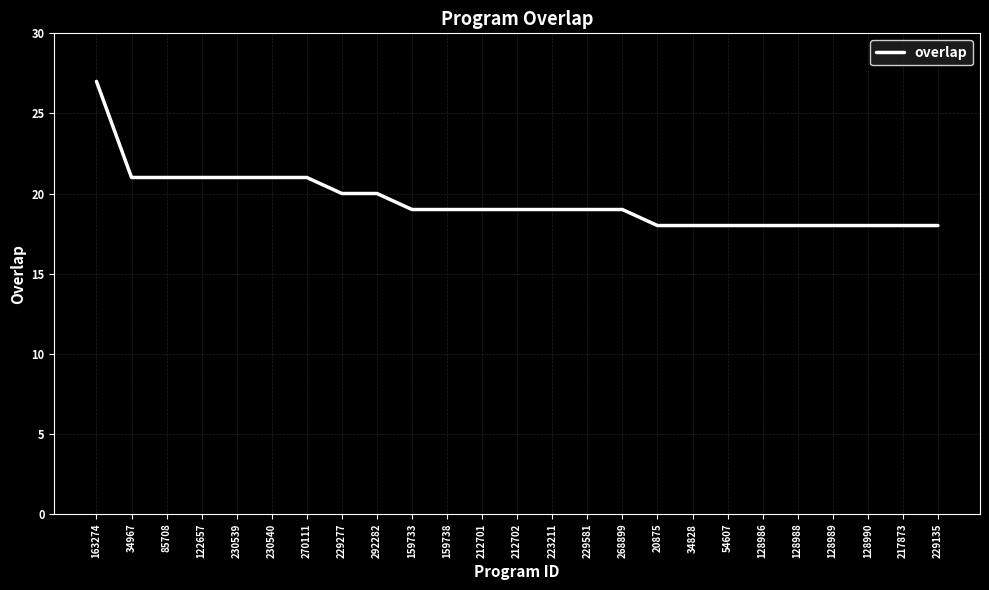

Approximately how many times larger is the value at 292282 compared to 128989?

1.1